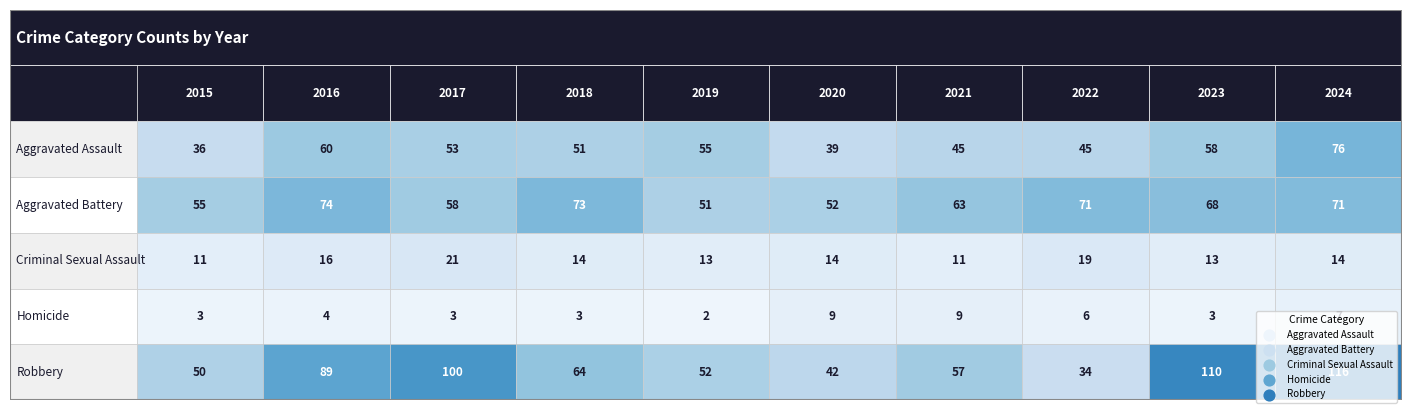

What is the lowest value of the Aggravated Battery series?

51